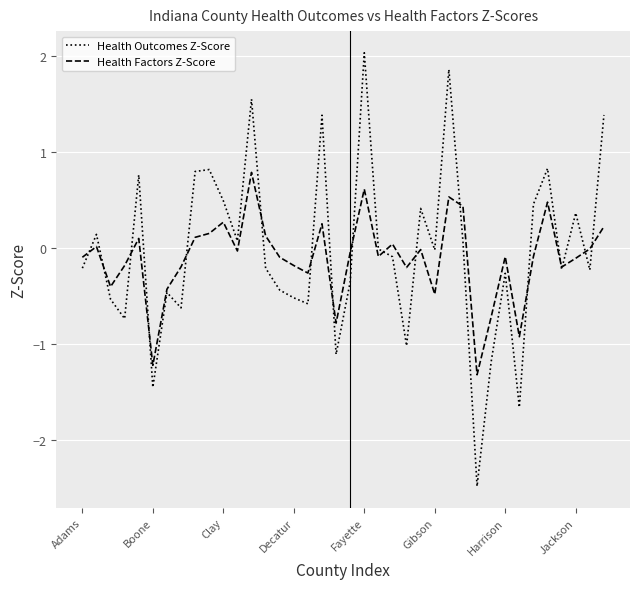

What are all the series names shown in the legend?

Health Outcomes Z-Score, Health Factors Z-Score